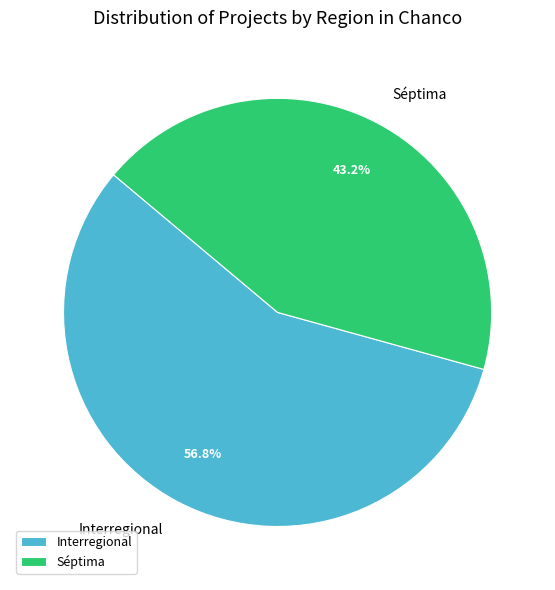

What percentage is the Interregional slice, to the nearest percent?

57%